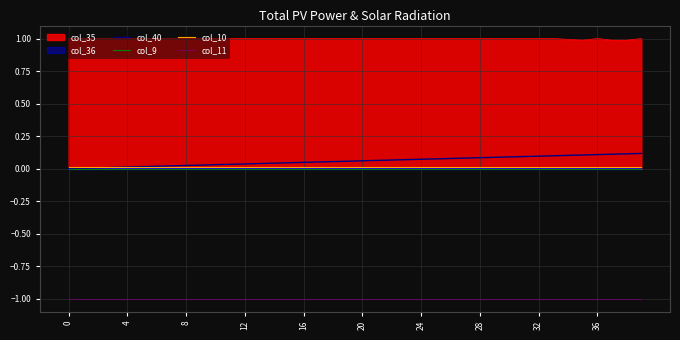

True or false: col_10 and col_11 cross at least once.

False